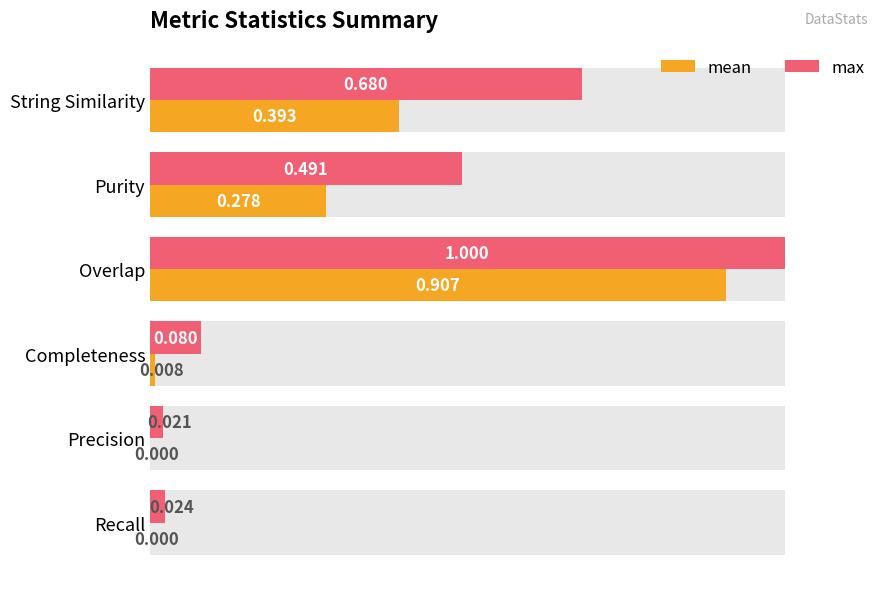

What is the label of the 5th bar from the right?

Purity